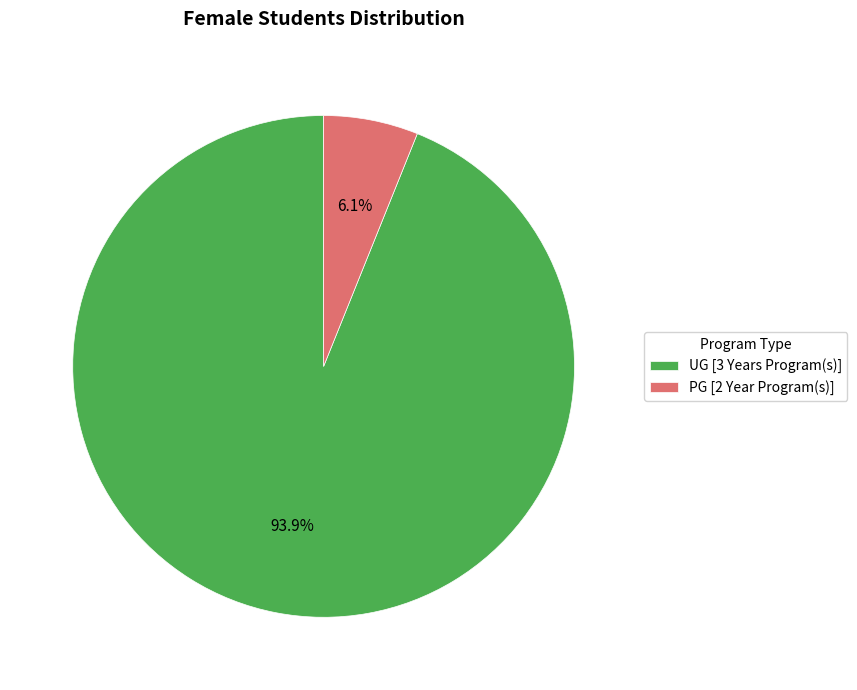

To the nearest percent, what portion does PG [2 Year Program(s)] represent?

6%